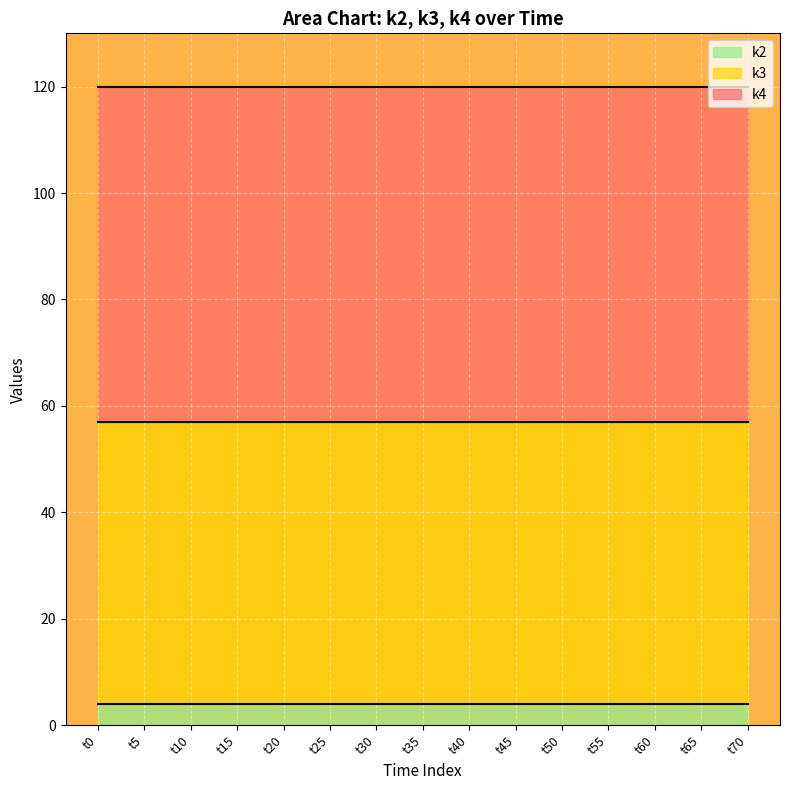

Rank the series by their maximum value, from highest to lowest.

k4, k3, k2